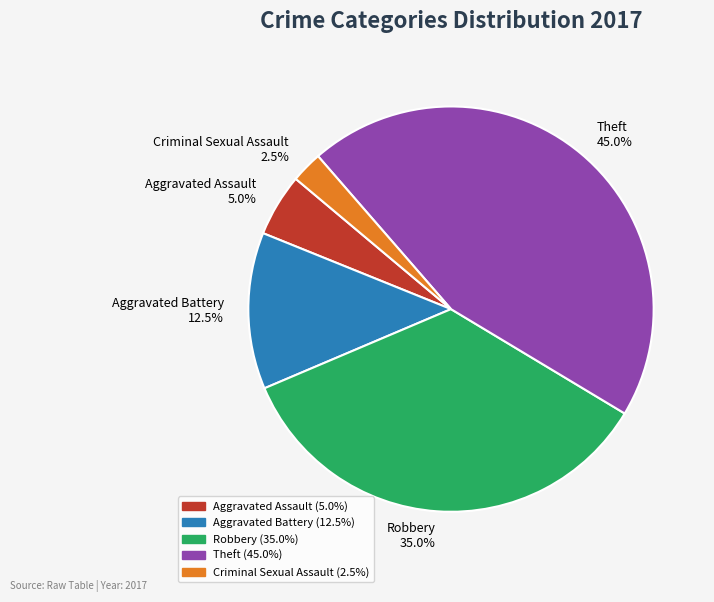

The Aggravated Assault slice represents 5% of the pie. True or false?

True